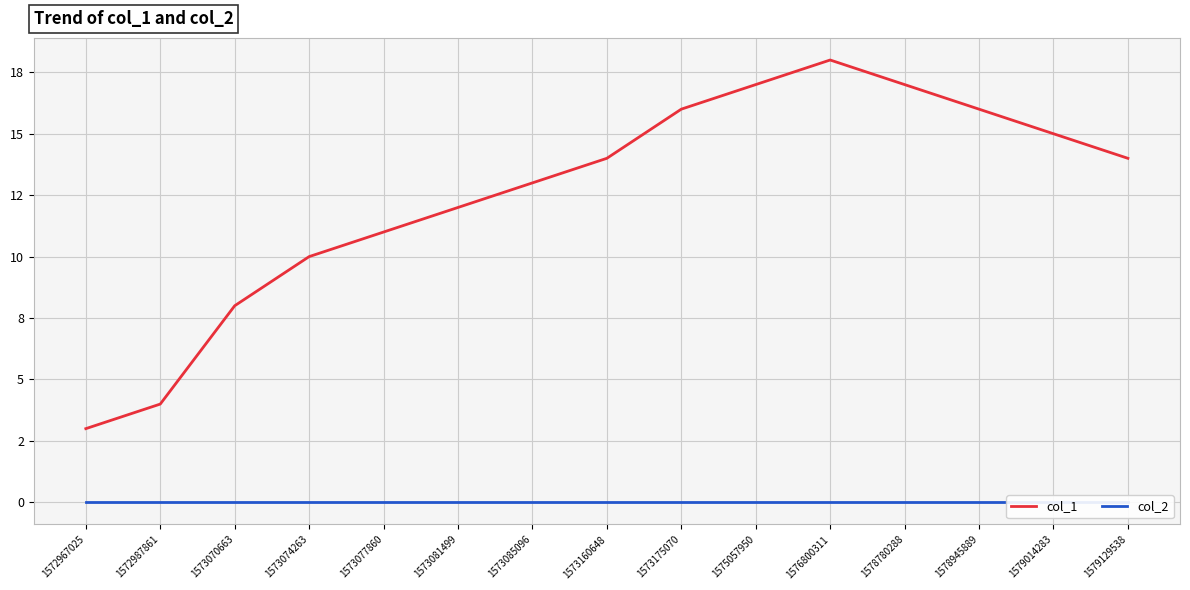

The col_2 series shows 0 at 1573070663. True or false?

True